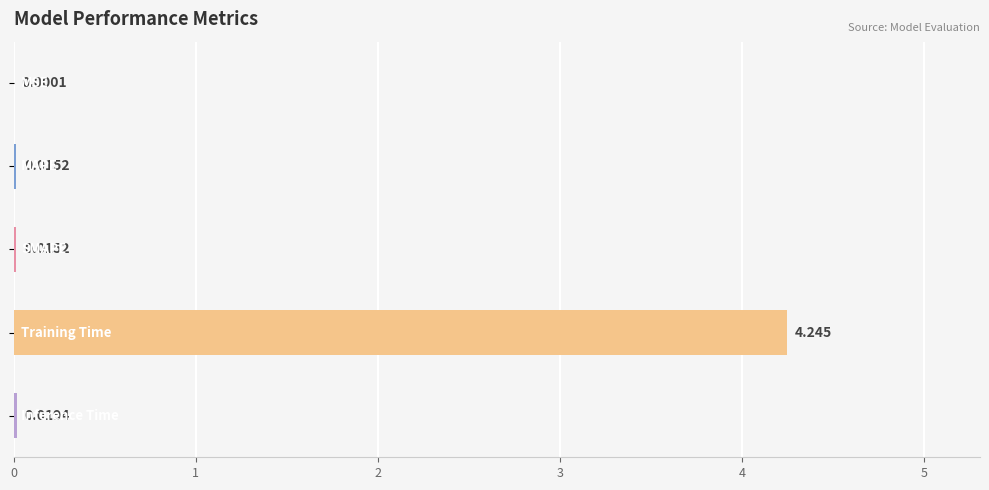

Count the number of categories in the chart.

5